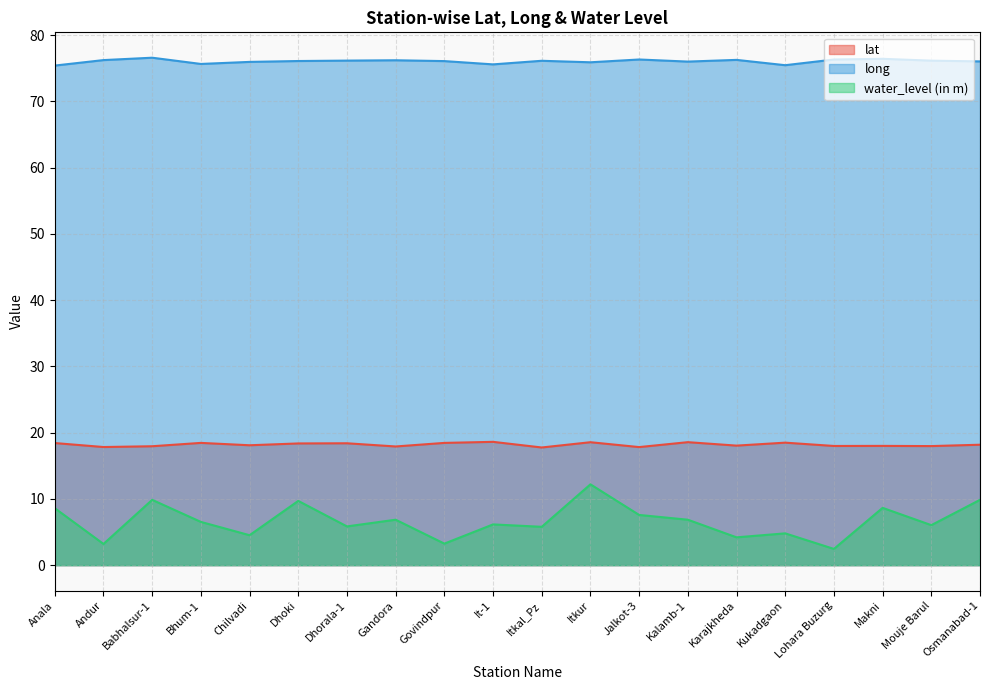

Which series has the largest range (max minus min)?

water_level (in m)